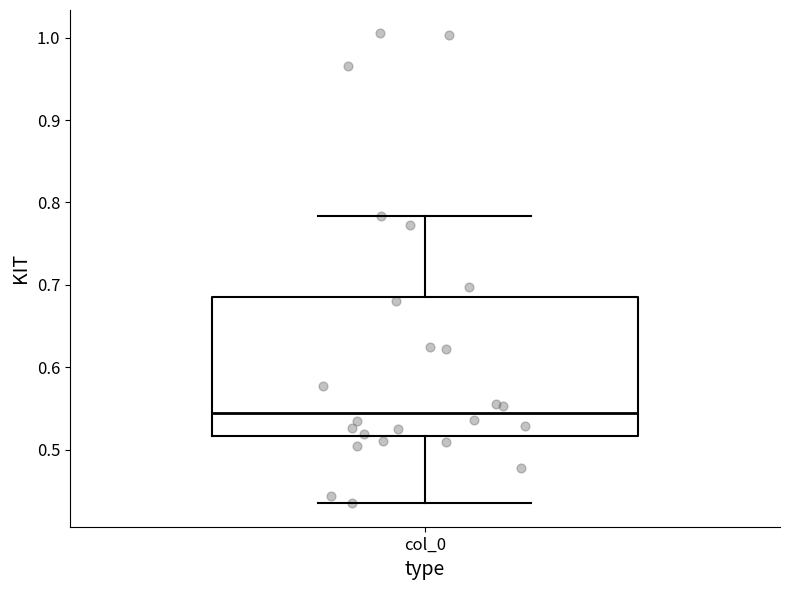

Where does the lower whisker of the box for col_0 end on the y-axis? The values are not printed on the chart, so give them approximately, as read against the axis.

0.44